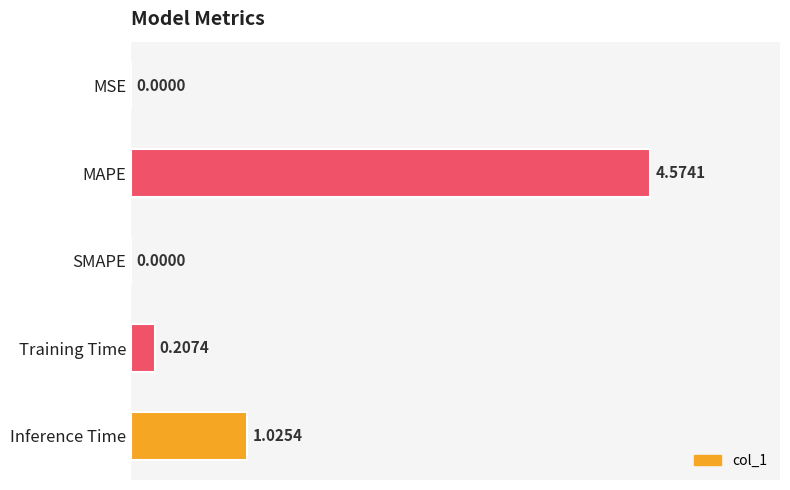

At which label is the value closest to 2?

Inference Time